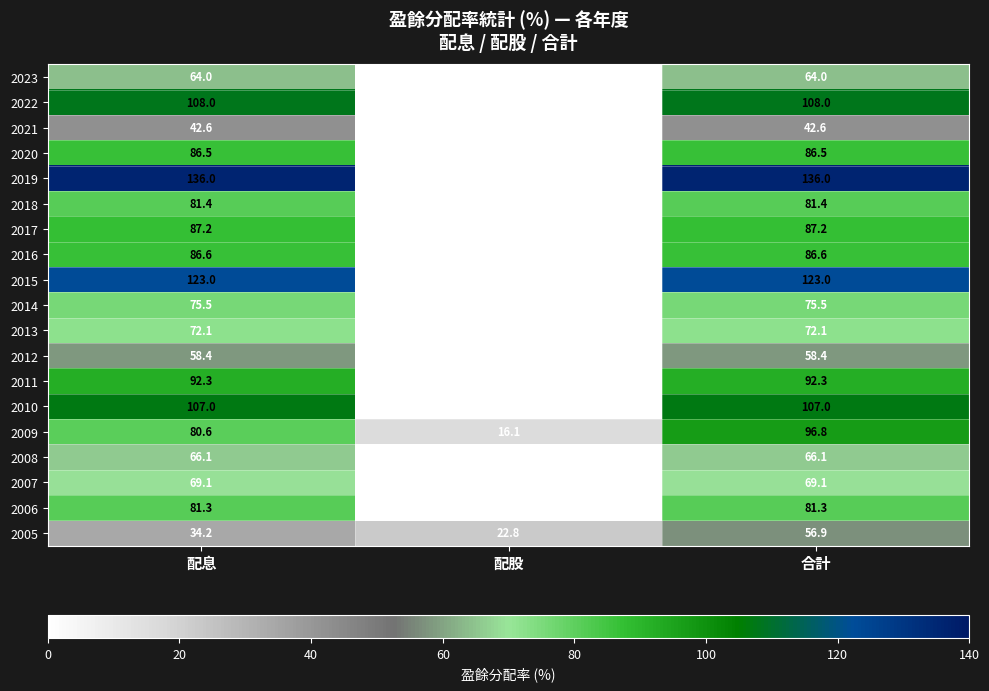

Which series has the widest spread of values?

2019